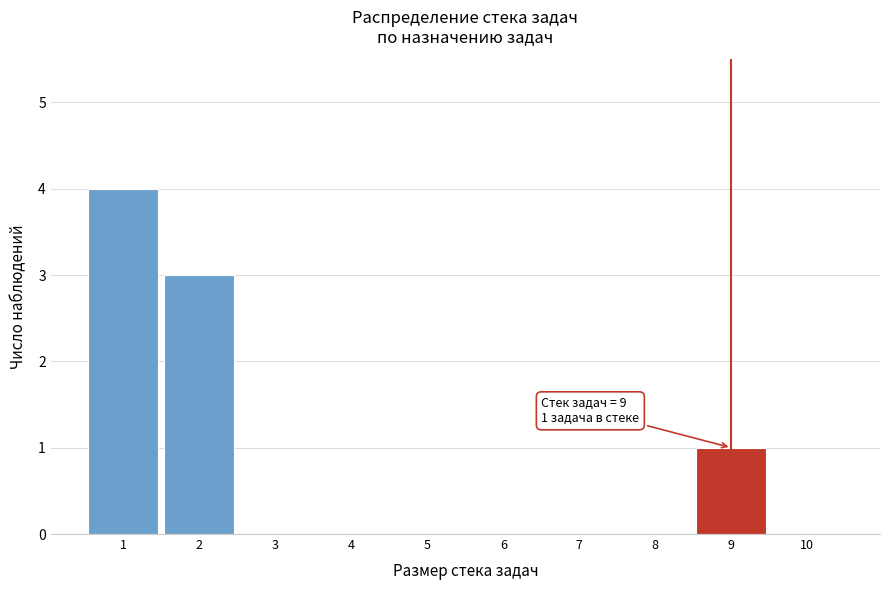

Which range on the x-axis has the tallest bar?

0.5 to 1.5